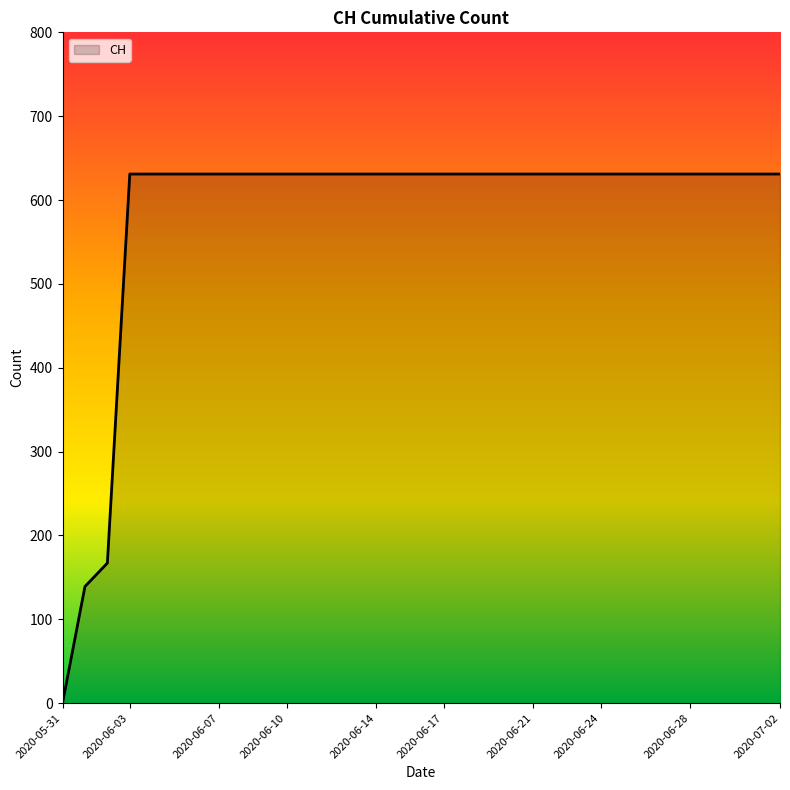

What is the greatest value displayed?

631